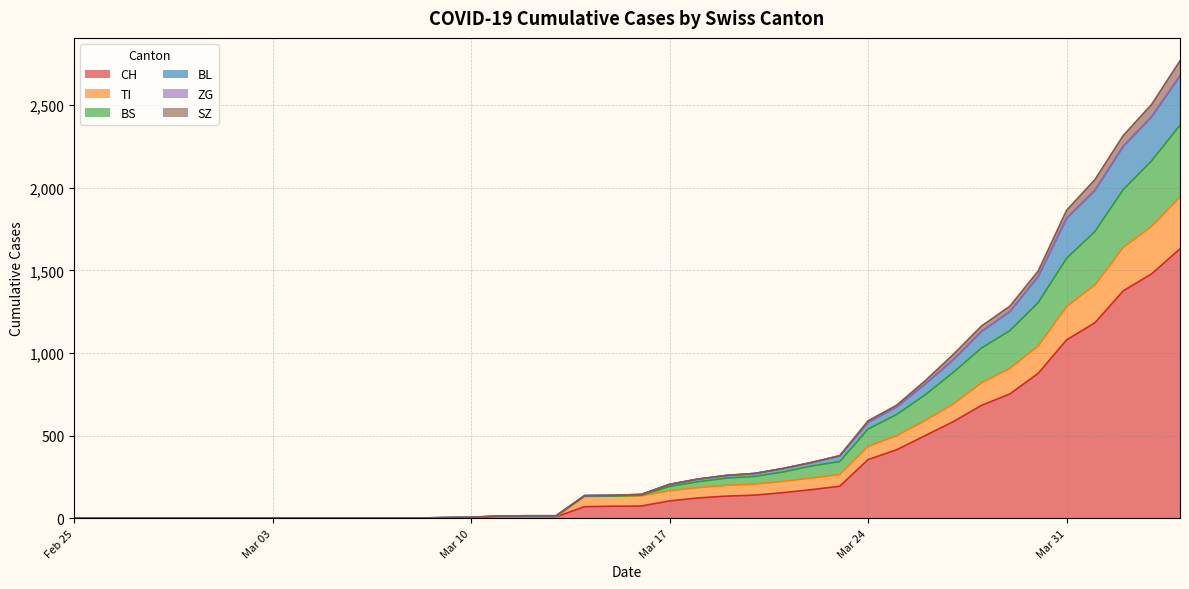

How many lines are shown in the chart?

6